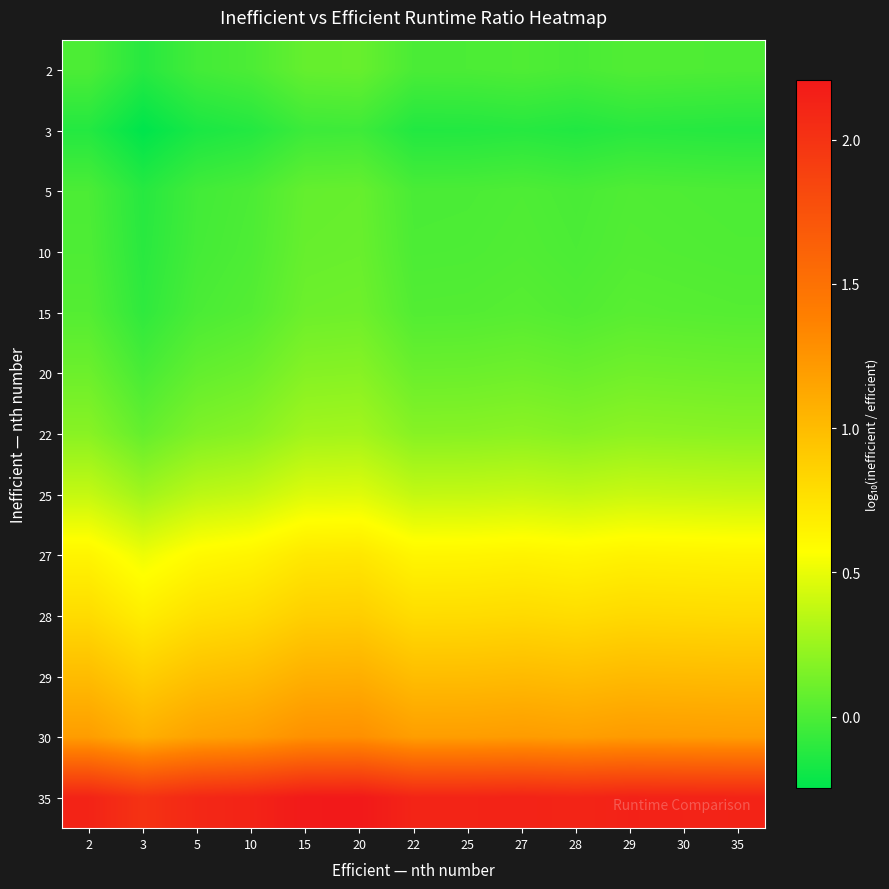

Which category has the lowest value across all series?

3